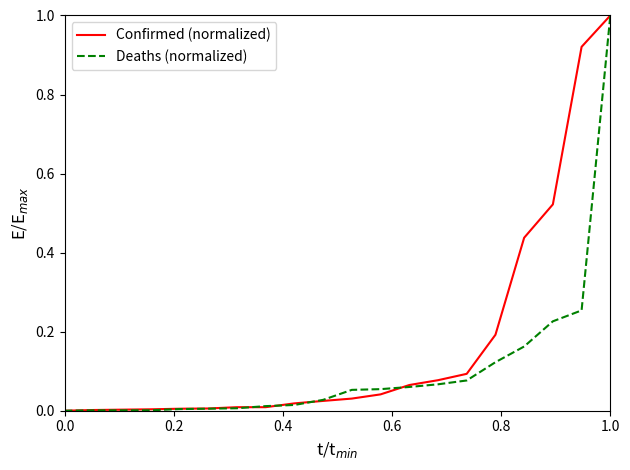

Rank the series by their average value, from highest to lowest.

Confirmed (normalized), Deaths (normalized)